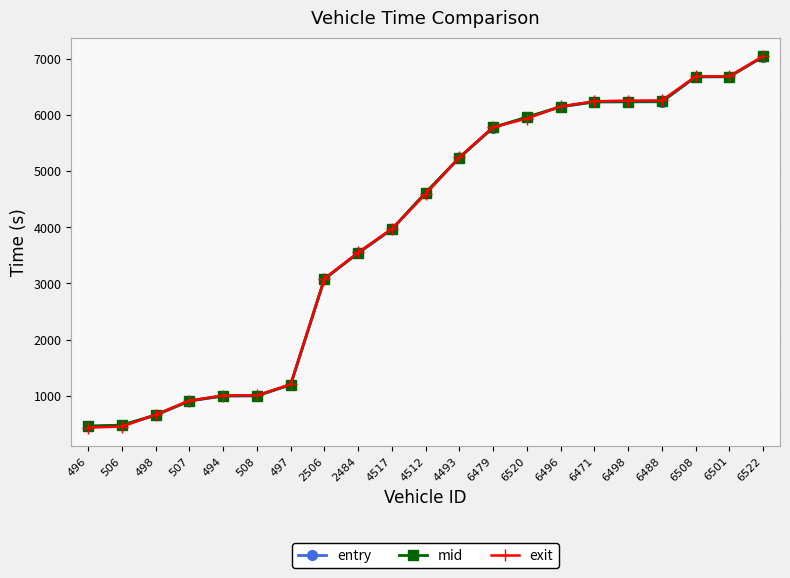

Reading right to left, list all the values displayed in this chart.

entry: 7042.2	6684.2	6680.8	6238.5	6236.4	6234.5	6148.0	5960.9	5778.5	5240.2	4614.6	3964.5	3541.6	3077.8	1192.7	995.7	993.7	903.9	651.4	471.3	453.9
mid: 7046.1	6688.4	6685.3	6244.1	6242.0	6240.0	6152.0	5965.3	5782.3	5244.6	4620.0	3969.4	3546.2	3081.3	1197.3	1000.2	998.3	908.0	656.3	475.2	458.1
exit: 7050.4	6693.3	6690.6	6262.7	6259.9	6246.6	6156.7	5940.4	5786.9	5249.5	4596.6	3974.9	3552.2	3085.5	1202.6	1005.4	1003.1	912.5	661.7	449.6	432.3